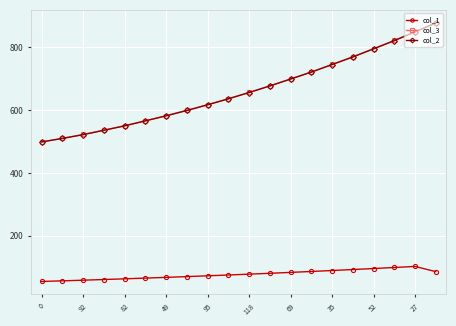

What is the average value of the col_1 series?

77.3